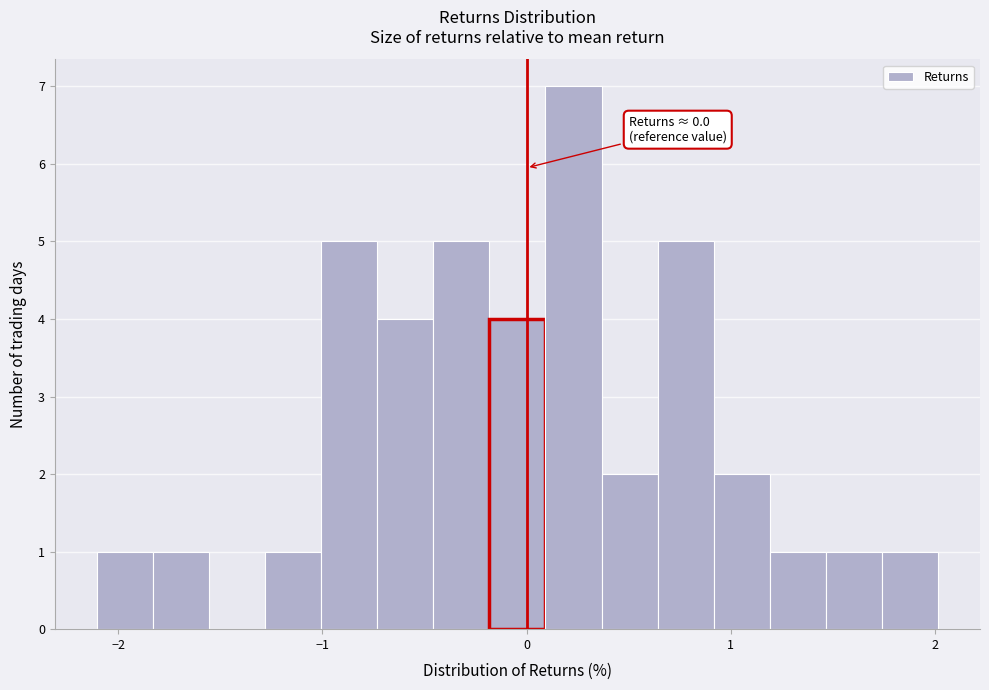

Around what value on the x-axis is the tallest bar? Give the approximate position of its centre, as read against the axis.

0.2